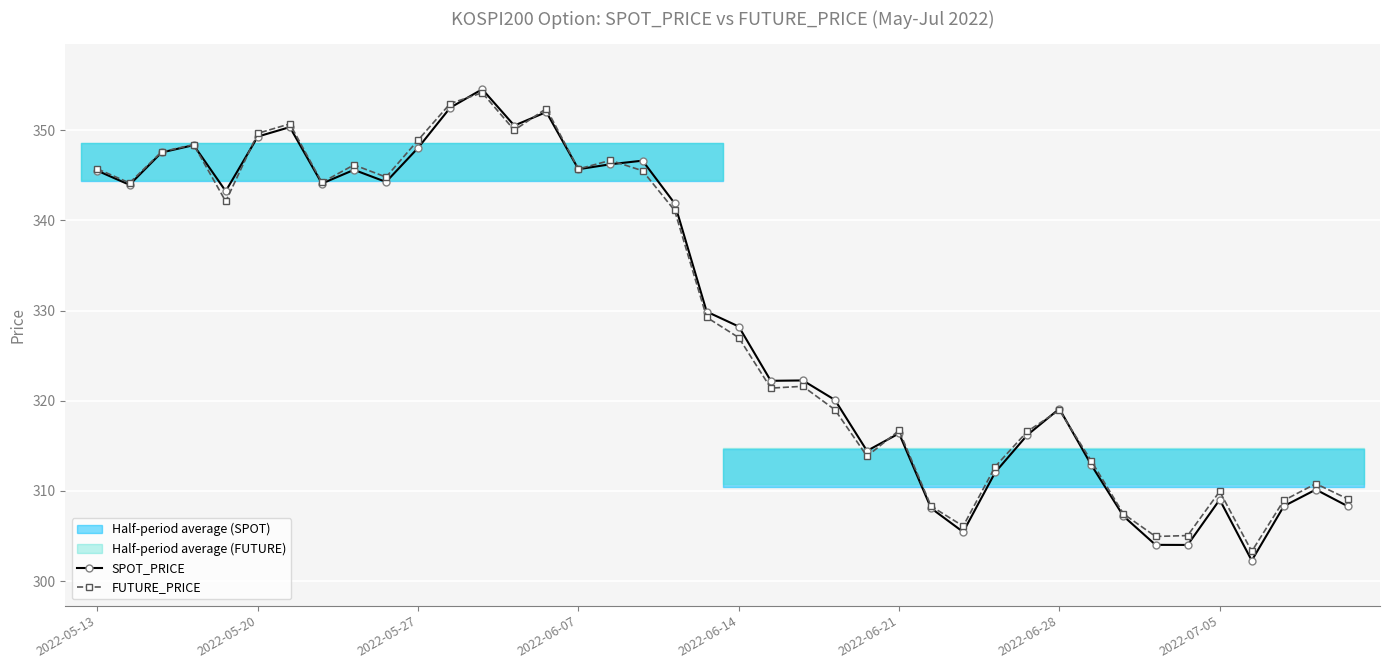

True or false: FUTURE_PRICE has more than 2 points higher than both neighbors.

True